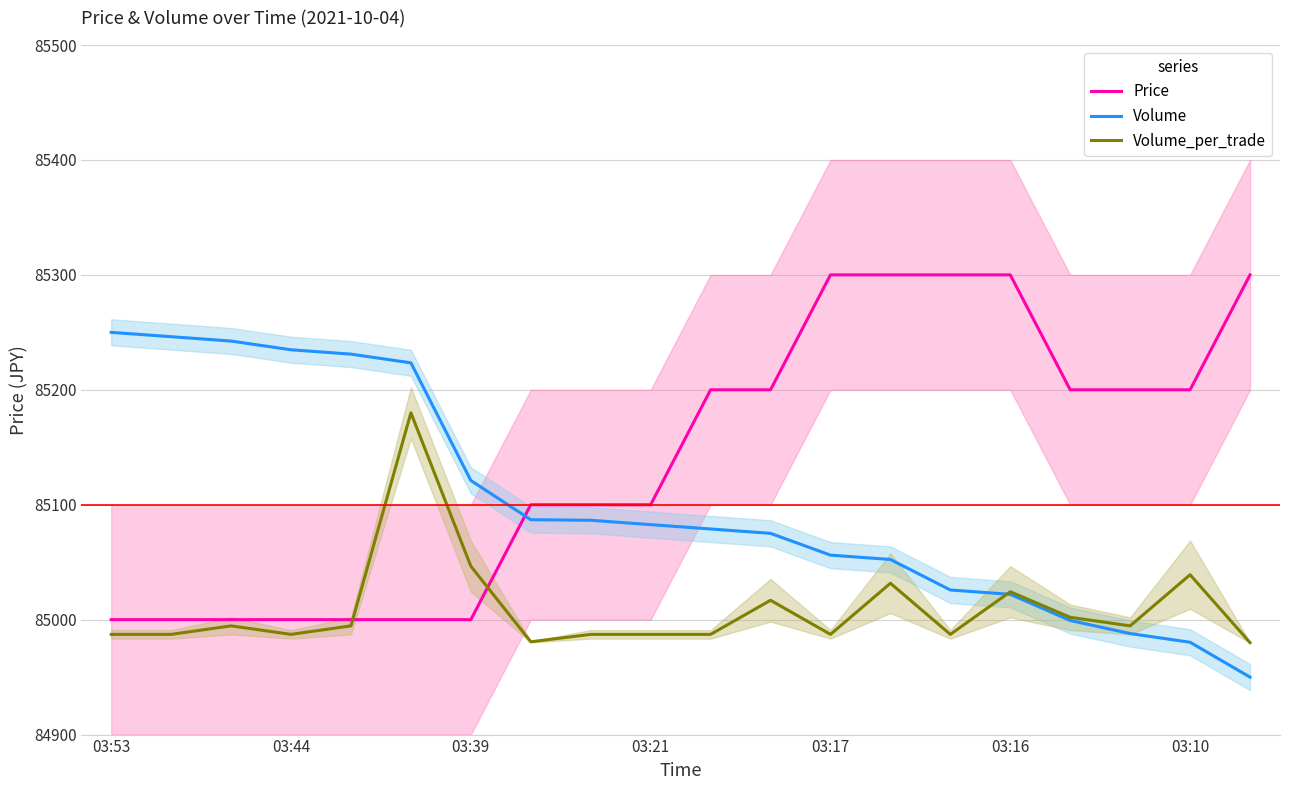

What is the minimum value for Volume_per_trade?

84980.0